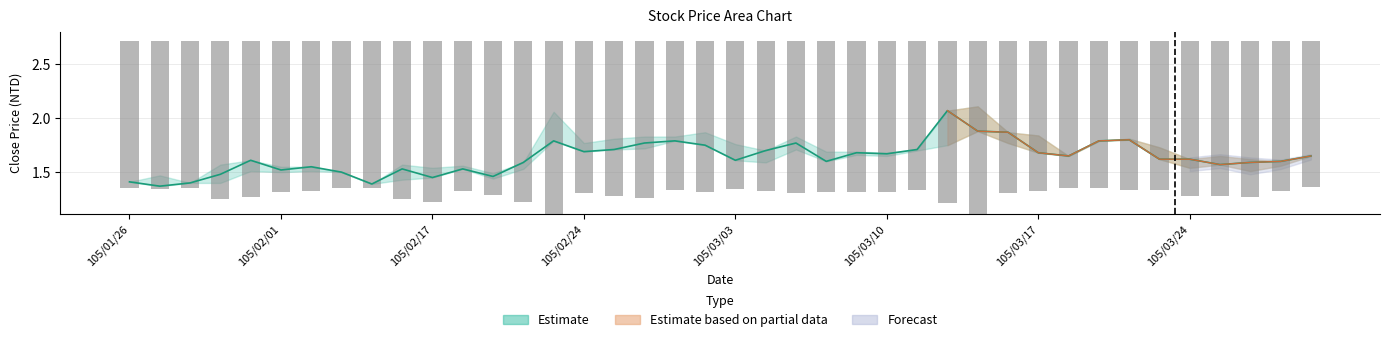

Reading left to right, what are all the values shown in this chart?

Close: 1.4	1.4	1.4	1.5	1.6	1.5	1.6	1.5	1.4	1.5	1.4	1.5	1.5	1.6	1.8	1.7	1.7	1.8	1.8	1.8	1.6	1.7	1.8	1.6	1.7	1.7	1.7	2.1	1.9	1.9	1.7	1.6	1.8	1.8	1.6	1.6	1.6	1.6	1.6	1.6
Transactions: 1.4	1.4	1.4	1.5	1.4	1.4	1.4	1.4	1.4	1.5	1.5	1.4	1.4	1.5	1.6	1.4	1.4	1.5	1.4	1.4	1.4	1.4	1.4	1.4	1.4	1.4	1.4	1.5	1.6	1.4	1.4	1.4	1.4	1.4	1.4	1.4	1.4	1.4	1.4	1.4